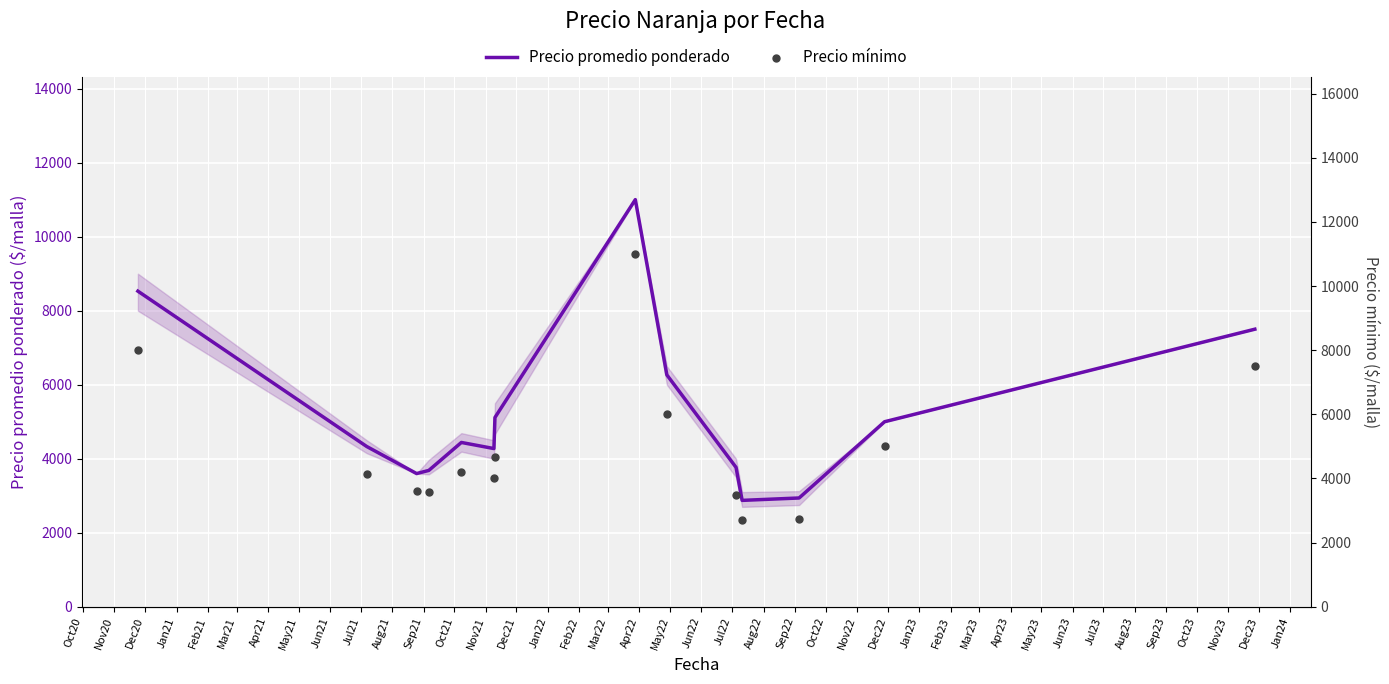

What are all the series names shown in the legend?

Precio promedio ponderado, Precio mínimo